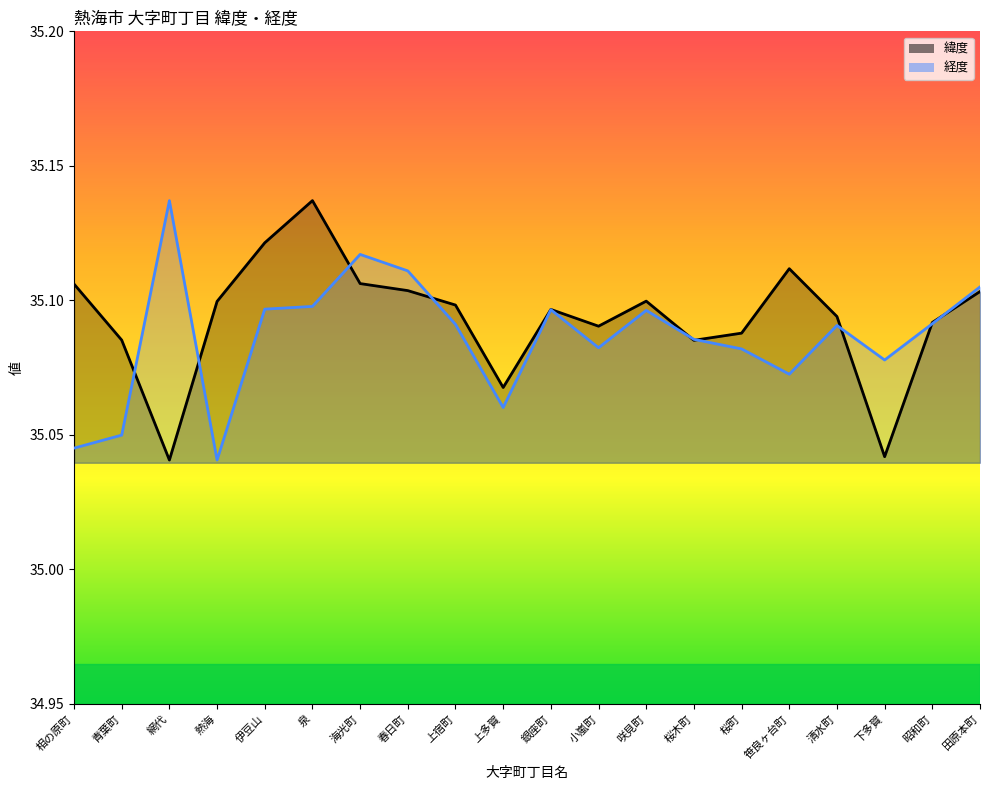

In 緯度_line, how many points are higher than both neighbors (excluding endpoints)?

4